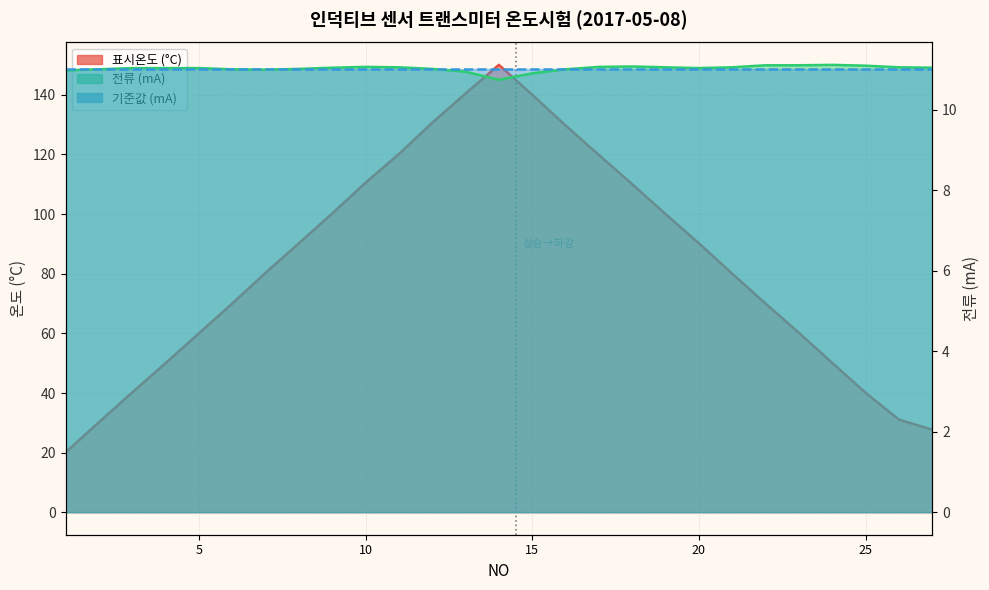

What is the maximum value for 전류?

11.1